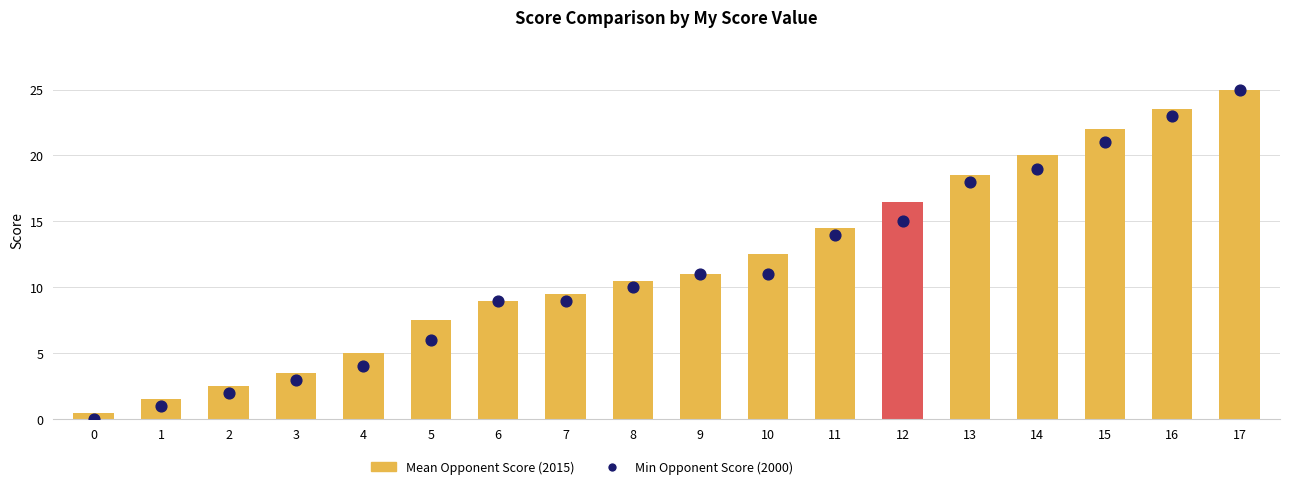

Which series has the largest total across all categories?

Mean Opponent Score (2015)